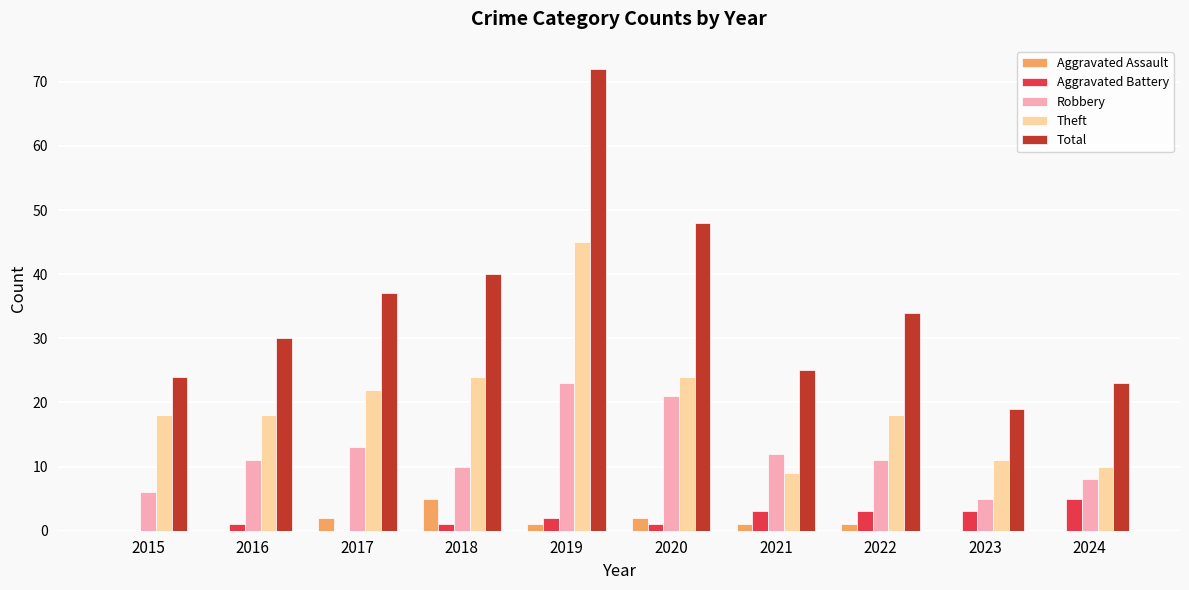

Which series changed the most between 2018 and 2019?

Total